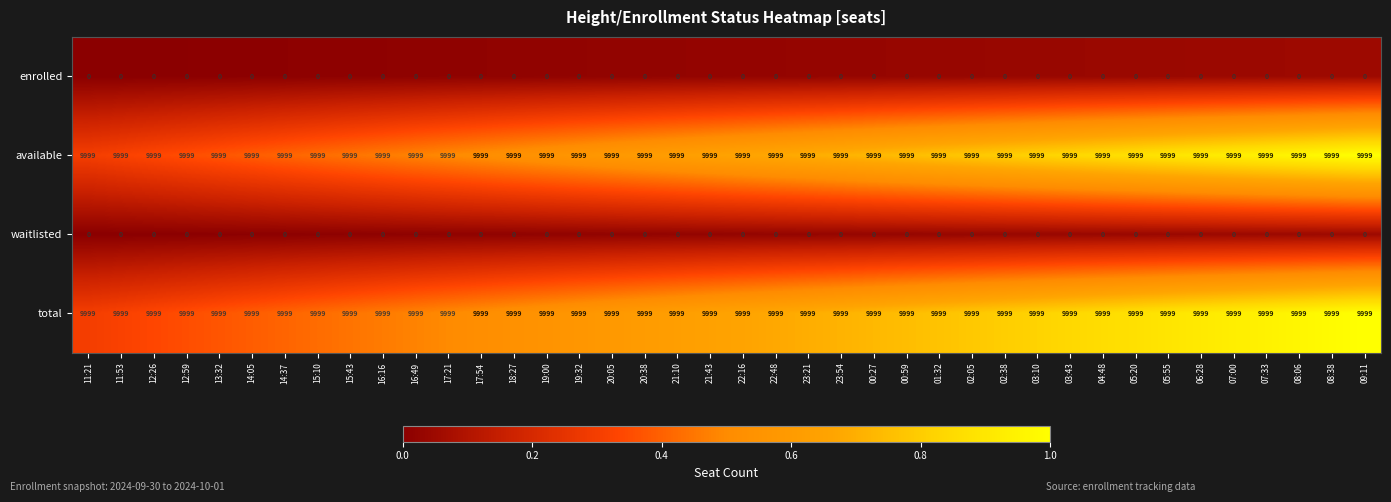

At how many categories does at least one series exceed 5618?

40